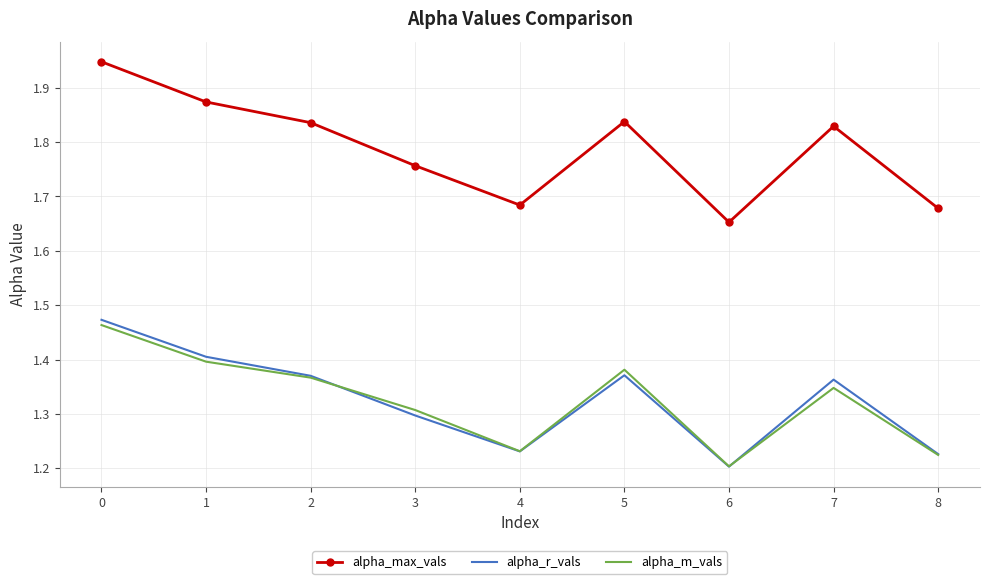

True or false: alpha_m_vals and alpha_max_vals intersect in this chart.

False